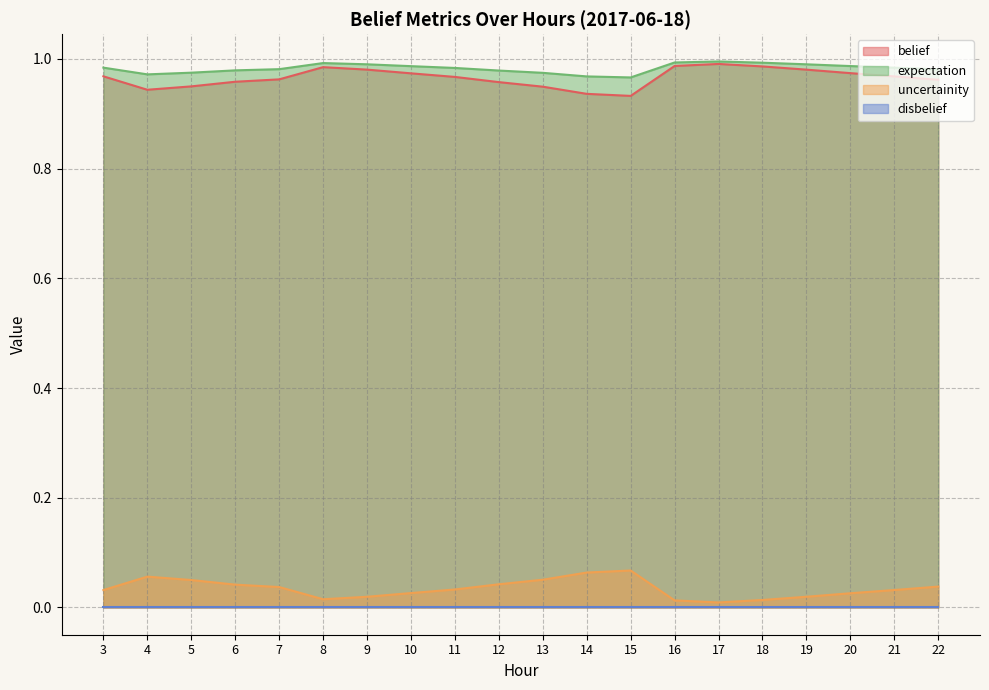

True or false: belief has a value of 0.7 at 21.

False